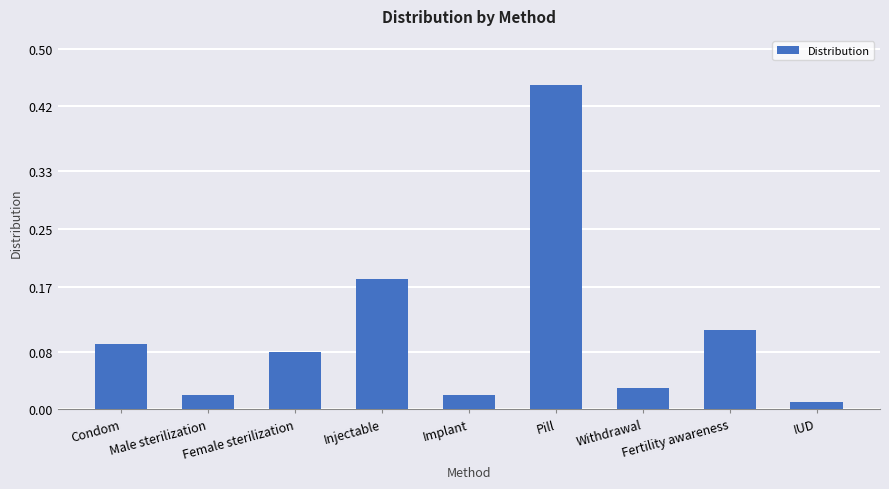

What is the difference between the maximum and minimum values?

0.4